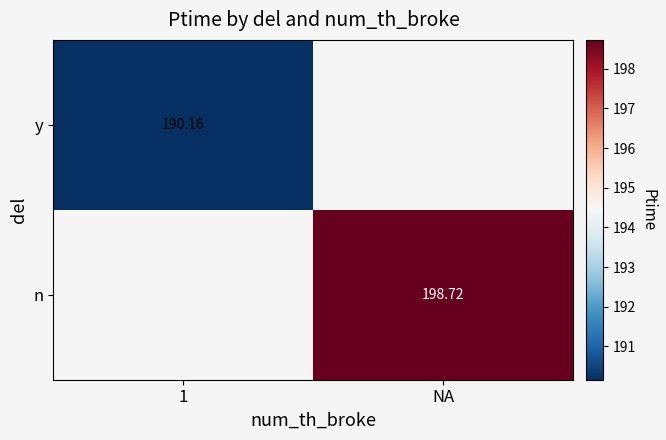

How many distinct data groups are displayed?

2